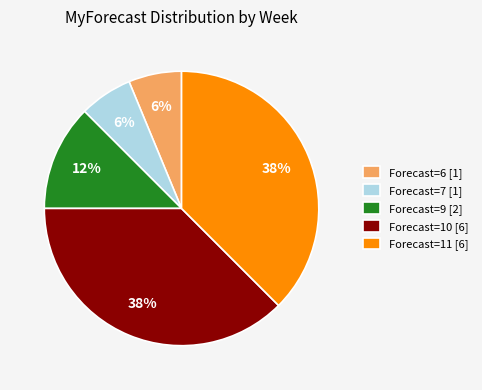

Between Forecast=10 [6] and Forecast=9 [2], which is larger?

Forecast=10 [6]